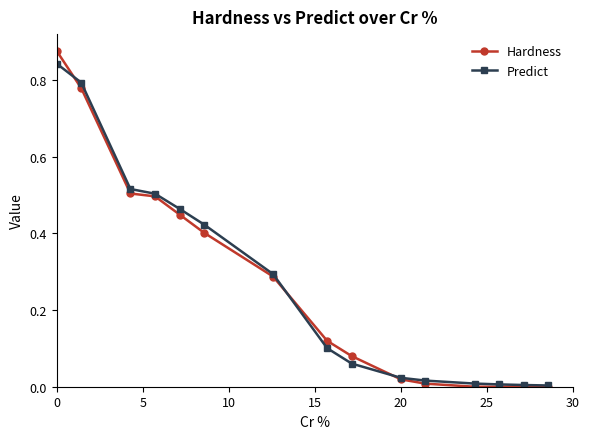

Count the number of data series in this chart.

2